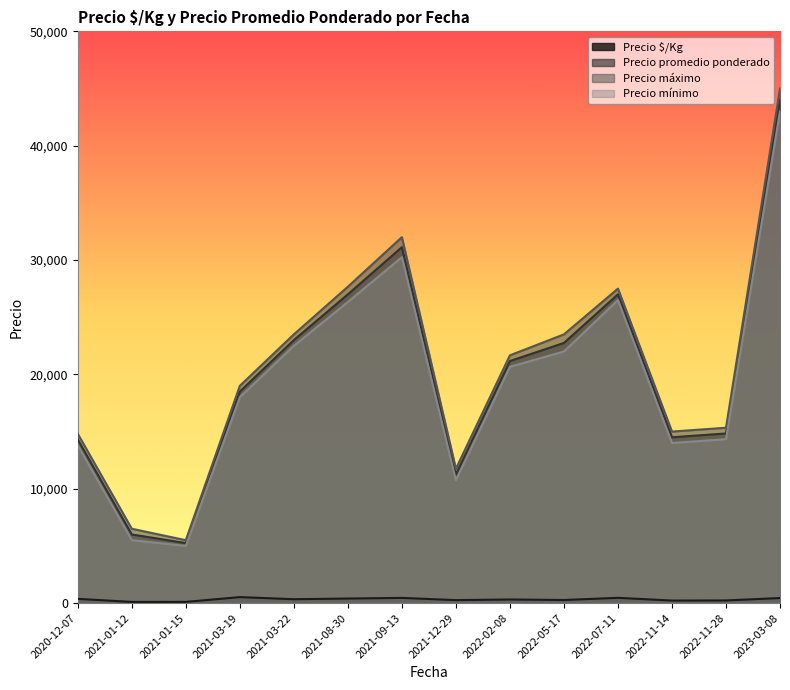

True or false: Precio mínimo and Precio $/Kg cross at least once.

False